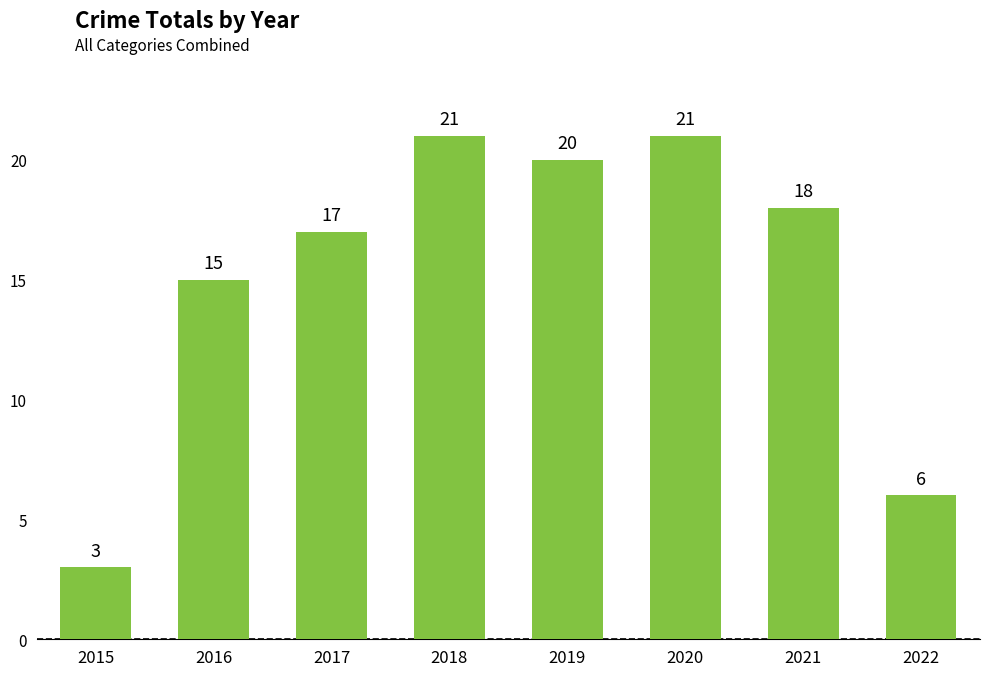

What is the change in value from 2016 to 2017?

+2